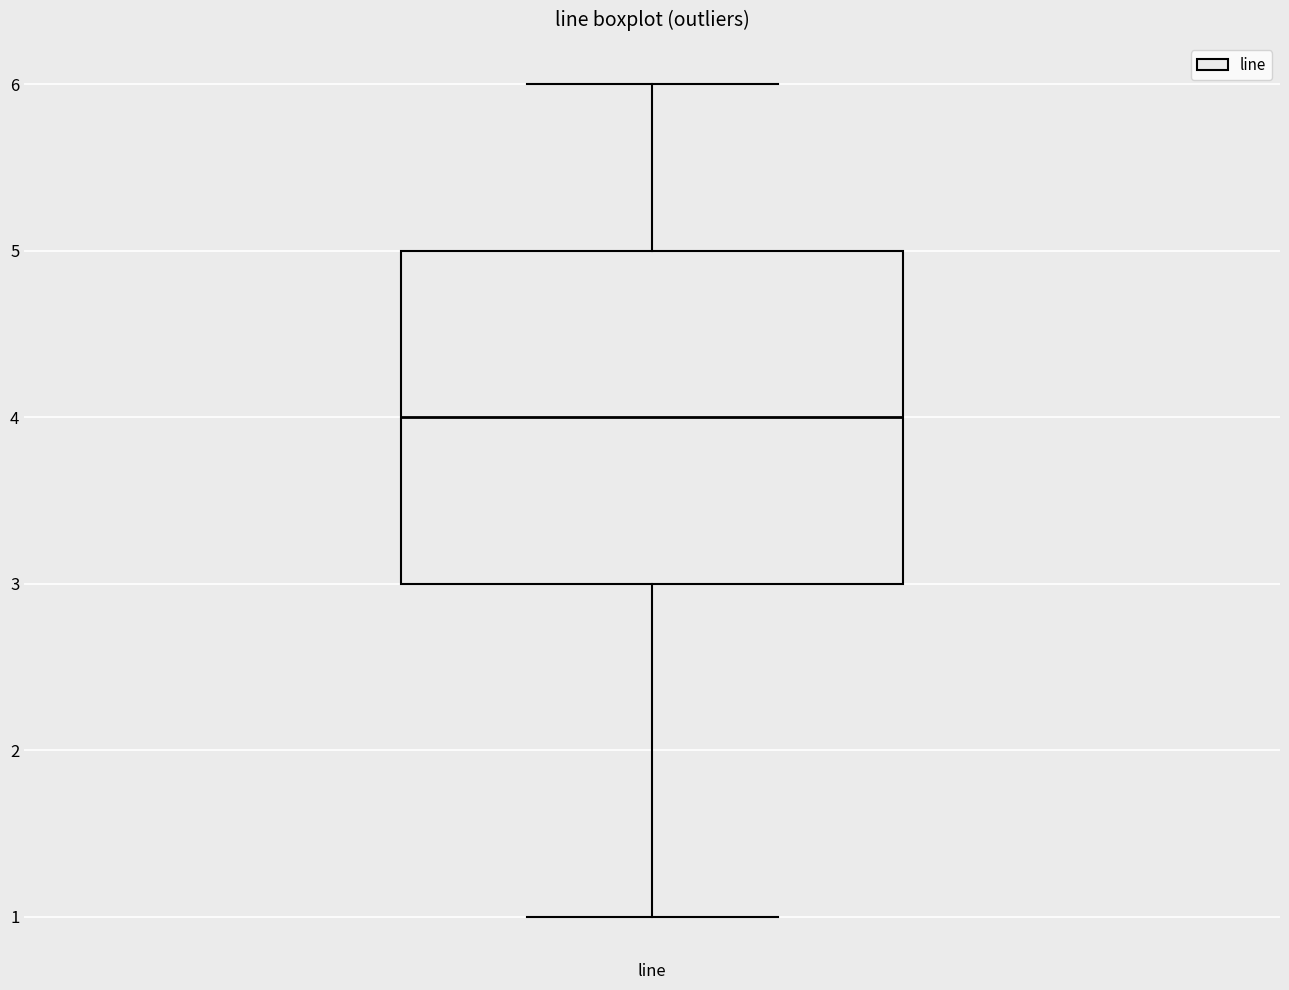

Transcribe this box plot: give where the median line is, the range the box spans, and where the two whiskers end, as read against the y-axis. The values are not printed on the chart, so give them approximately, as read against the axis.

median 4, box 3 to 5, whiskers 1 to 6